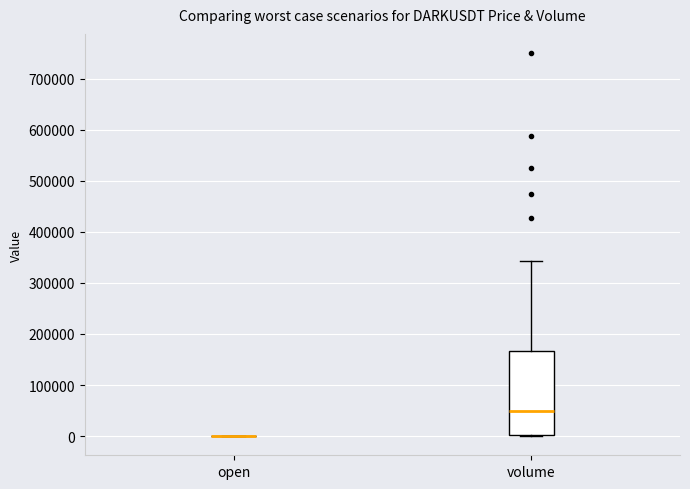

Comparing the boxes themselves (not the whiskers), which one is the tallest?

volume